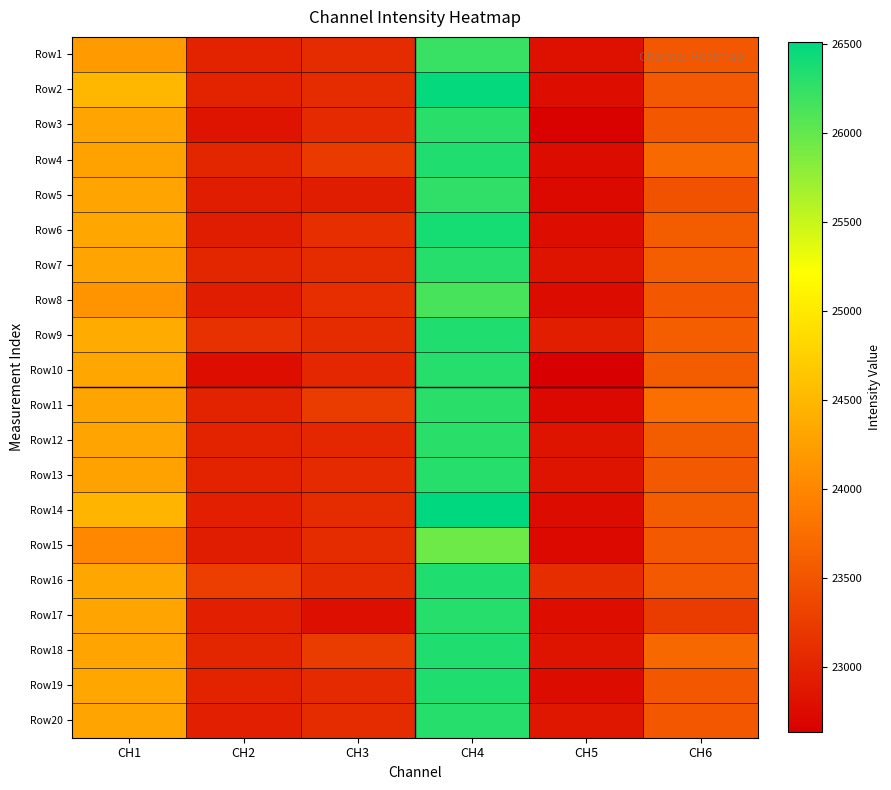

Reading left to right, extract all data points from this chart.

Row1: CH1=24211	CH2=22990	CH3=23083	CH4=26221	CH5=22816	CH6=23522
Row2: CH1=24494	CH2=22990	CH3=23083	CH4=26488	CH5=22790	CH6=23546
Row3: CH1=24305	CH2=22839	CH3=23059	CH4=26294	CH5=22660	CH6=23522
Row4: CH1=24282	CH2=23015	CH3=23227	CH4=26342	CH5=22764	CH6=23715
Row5: CH1=24305	CH2=22940	CH3=22940	CH4=26269	CH5=22738	CH6=23474
Row6: CH1=24329	CH2=22940	CH3=23107	CH4=26391	CH5=22790	CH6=23570
Row7: CH1=24305	CH2=23015	CH3=23083	CH4=26318	CH5=22842	CH6=23595
Row8: CH1=24140	CH2=22940	CH3=23107	CH4=26148	CH5=22764	CH6=23522
Row9: CH1=24376	CH2=23141	CH3=23083	CH4=26342	CH5=22947	CH6=23595
Row10: CH1=24329	CH2=22789	CH3=23036	CH4=26318	CH5=22634	CH6=23570
Row11: CH1=24305	CH2=22990	CH3=23251	CH4=26294	CH5=22738	CH6=23763
Row12: CH1=24305	CH2=22990	CH3=23036	CH4=26294	CH5=22842	CH6=23570
Row13: CH1=24282	CH2=22990	CH3=23059	CH4=26318	CH5=22842	CH6=23546
Row14: CH1=24470	CH2=22965	CH3=23083	CH4=26512	CH5=22764	CH6=23570
Row15: CH1=24022	CH2=22940	CH3=23083	CH4=25954	CH5=22738	CH6=23546
Row16: CH1=24329	CH2=23266	CH3=23083	CH4=26342	CH5=23103	CH6=23546
Row17: CH1=24305	CH2=22965	CH3=22796	CH4=26318	CH5=22790	CH6=23234
Row18: CH1=24305	CH2=23015	CH3=23251	CH4=26342	CH5=22842	CH6=23691
Row19: CH1=24329	CH2=22990	CH3=23059	CH4=26342	CH5=22764	CH6=23522
Row20: CH1=24305	CH2=22965	CH3=23083	CH4=26318	CH5=22868	CH6=23522